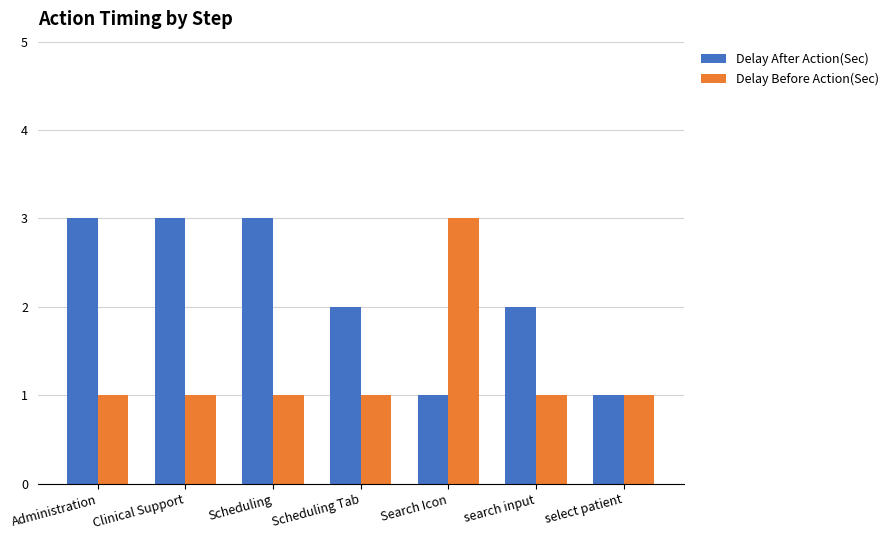

What is the difference between the maximum and minimum values in the Delay After Action(Sec) series?

2